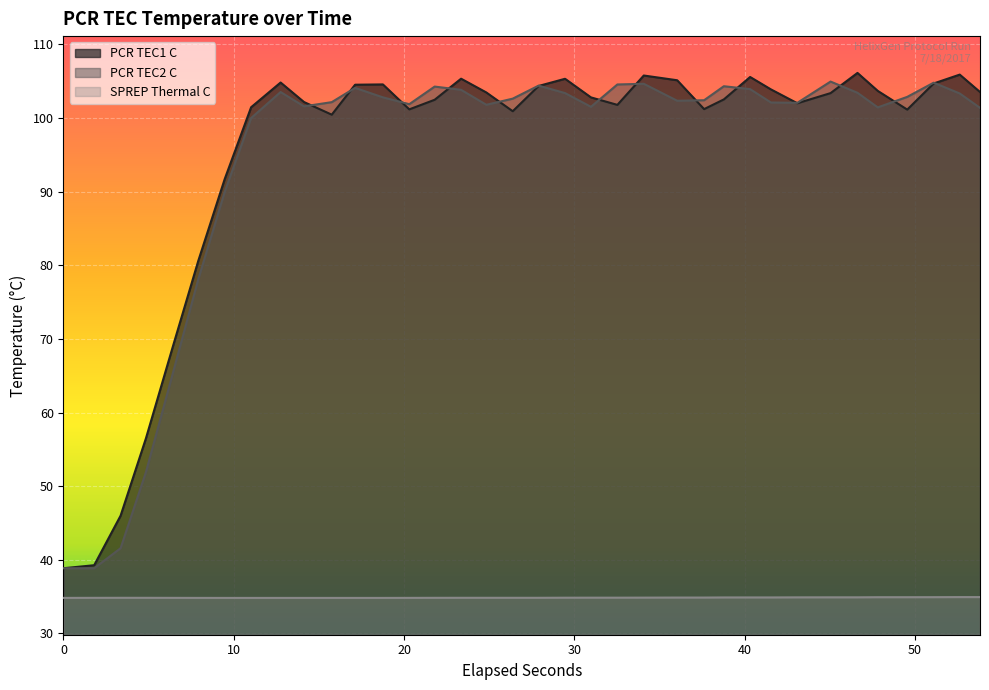

What is the sum of all PCR TEC2 C values?

3390.8